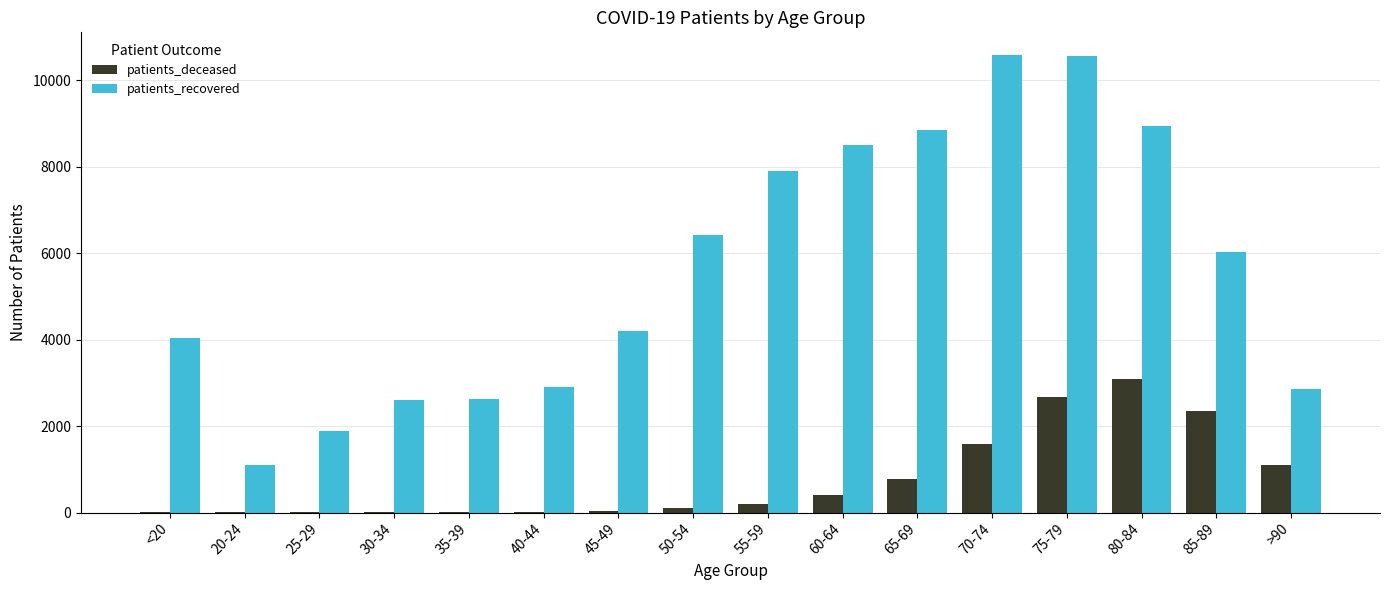

How many distinct data groups are displayed?

2